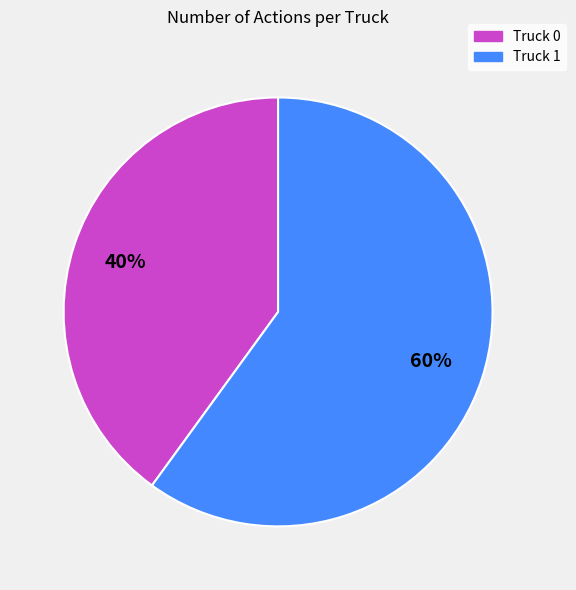

To the nearest percent, what is the average slice percentage?

50%